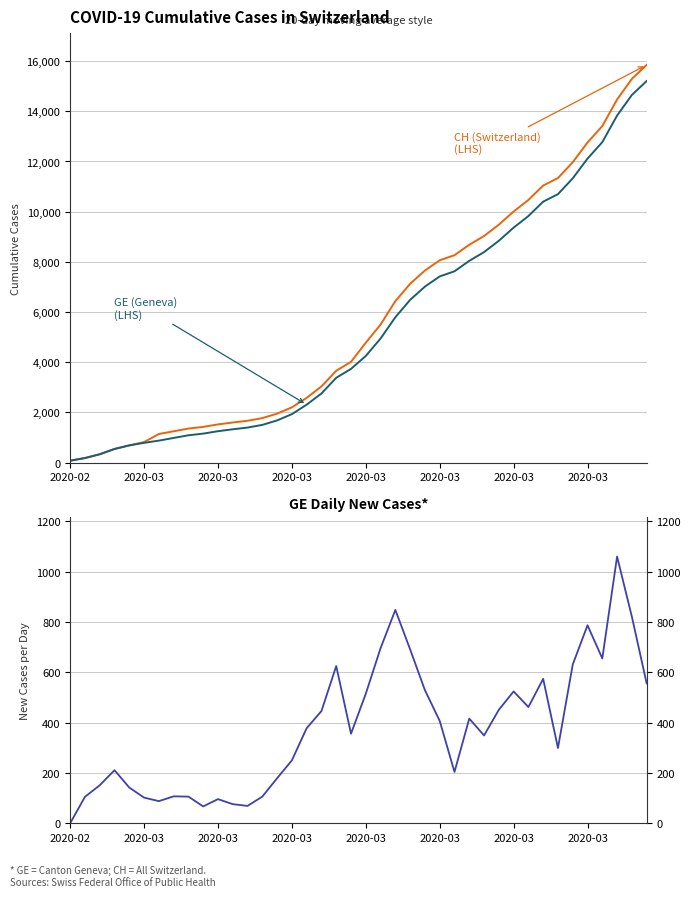

How many lines are shown in the chart?

3